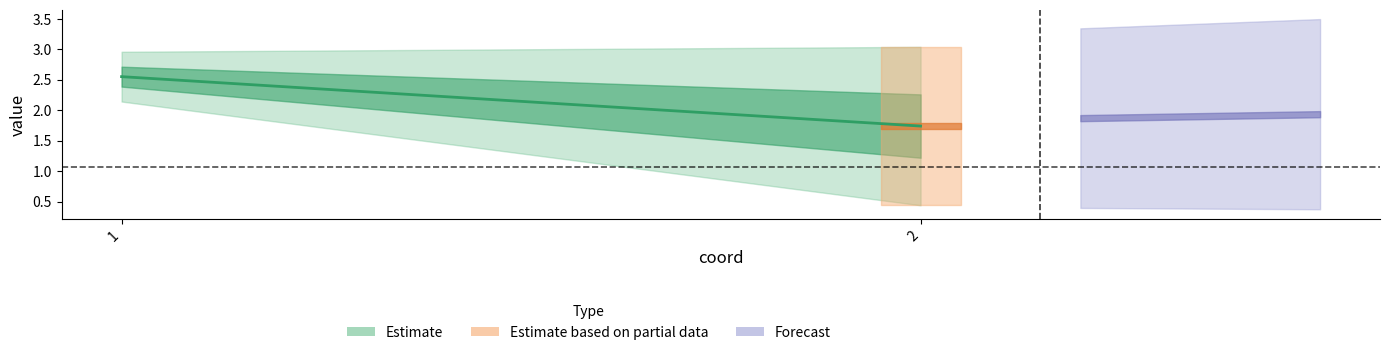

Reading left to right, list all the values displayed in this chart.

i1_value: 3.0	0.4
i2_value: 2.1	3.0
i1_coord: 1.0	2.0
i2_coord: 1.0	2.0